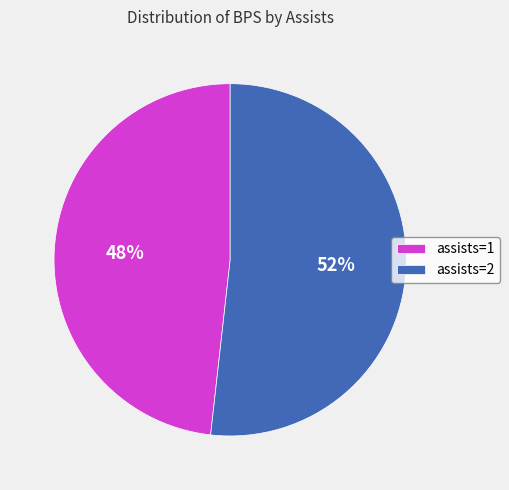

The assists=1 slice represents 48% of the pie. True or false?

True